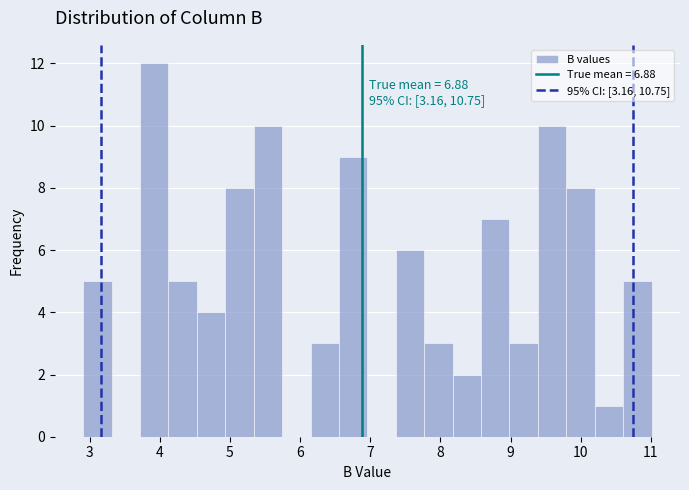

Which range on the x-axis has the tallest bar?

3.7 to 4.1